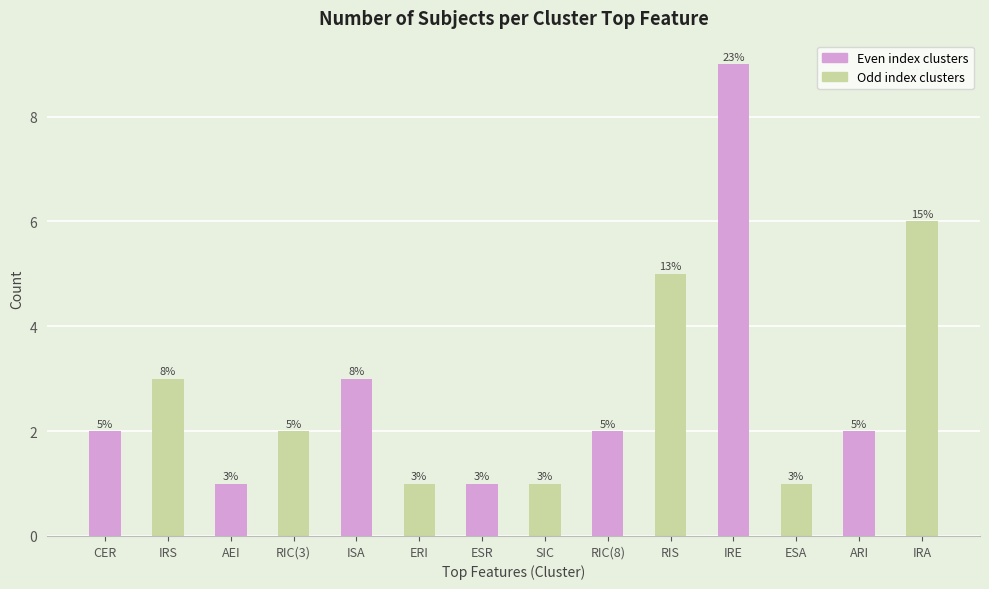

Reading left to right, list all the values displayed in this chart.

2	3	1	2	3	1	1	1	2	5	9	1	2	6